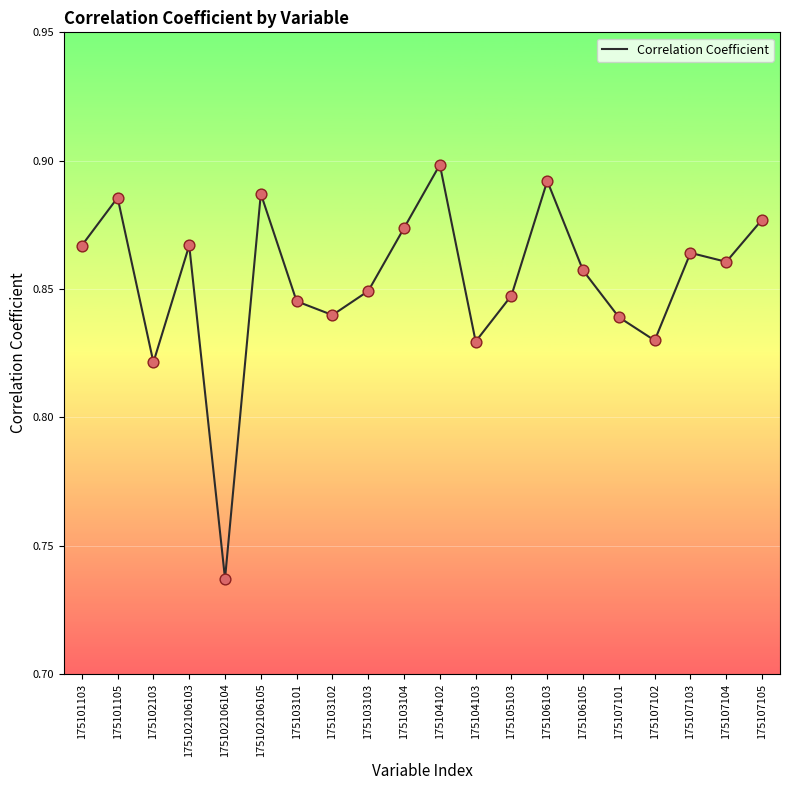

Which has a higher value, 175103102 or 175102106105?

175102106105